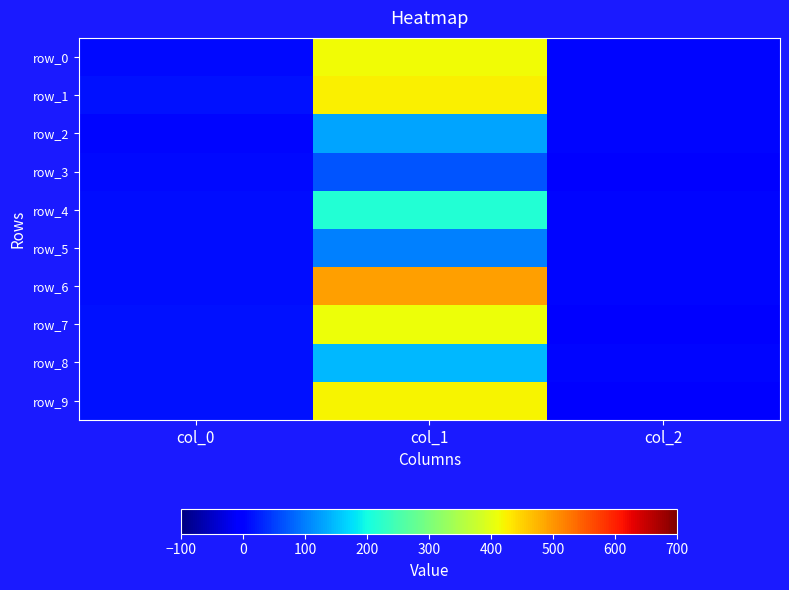

At which label is row_8 closest to 75?

col_0